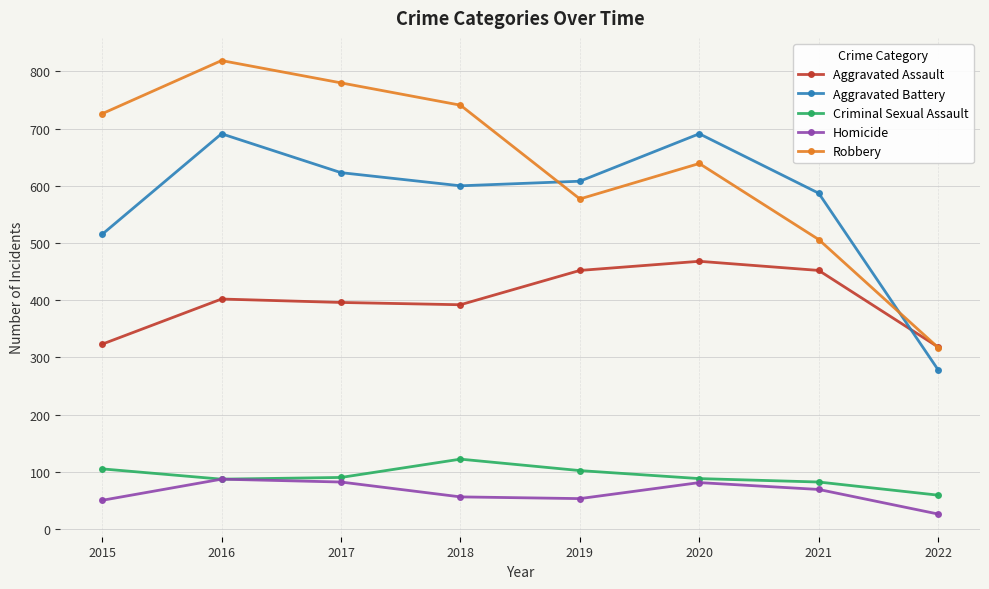

True or false: Criminal Sexual Assault has more than 2 points higher than both neighbors.

False